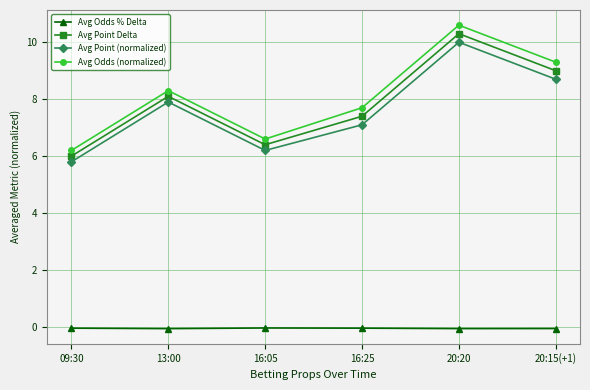

What is the spread (max minus min) of values at 13:00?

8.4